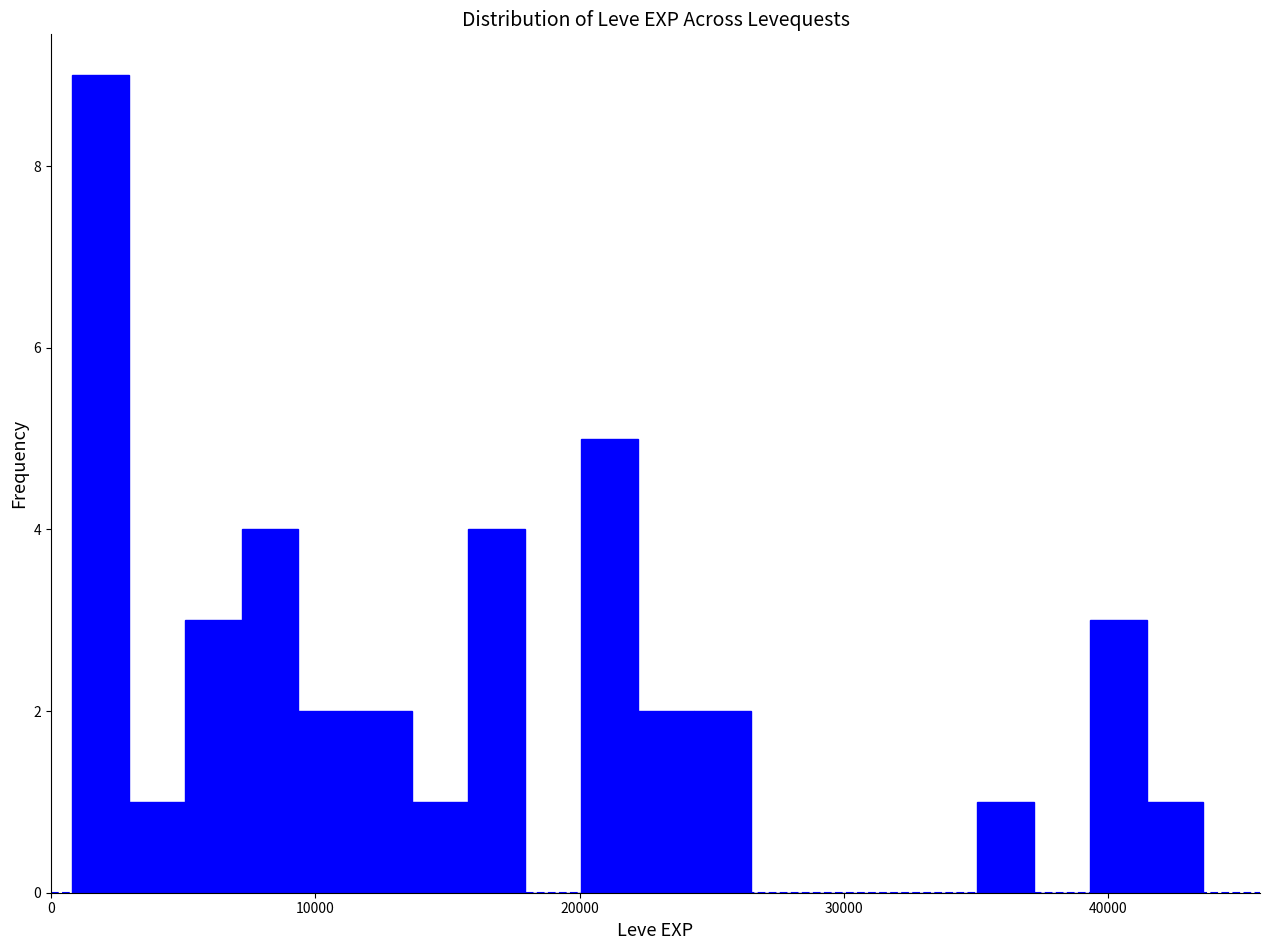

Read against the x-axis, roughly where is the centre of the tallest bar?

2000